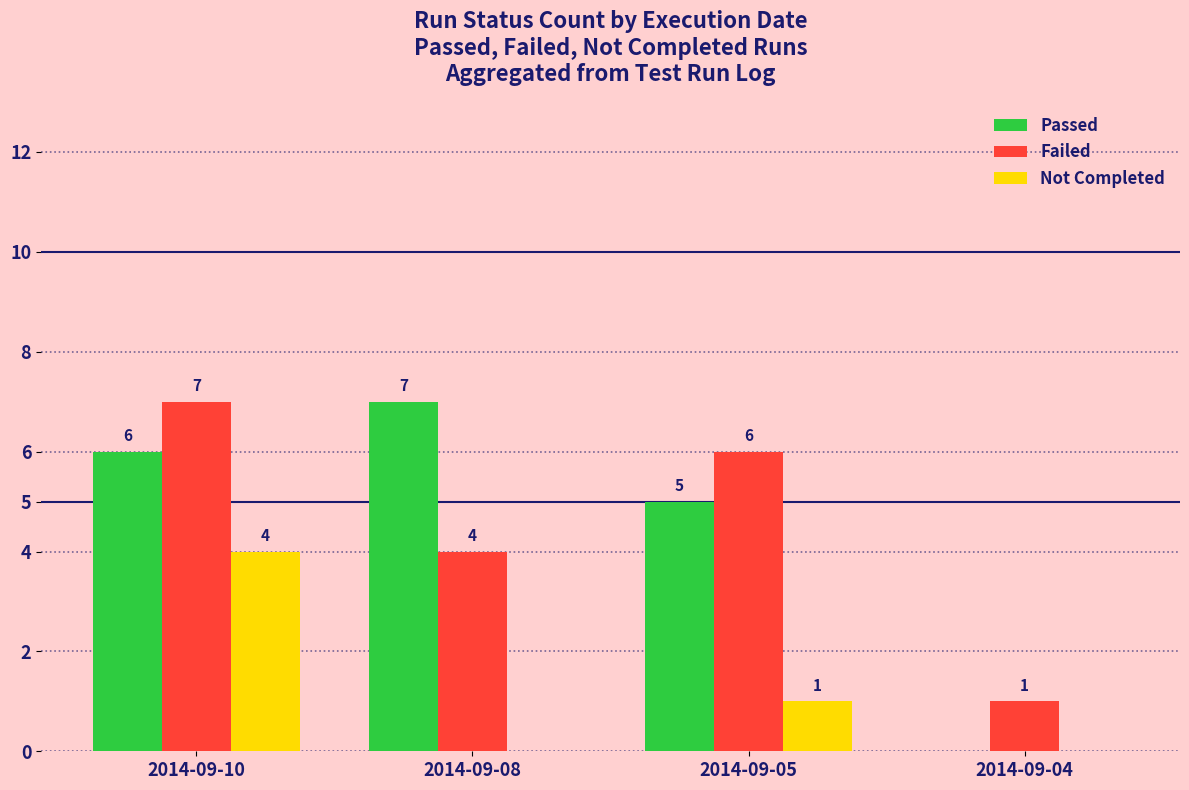

Which category has the highest value in the Failed series?

2014-09-10